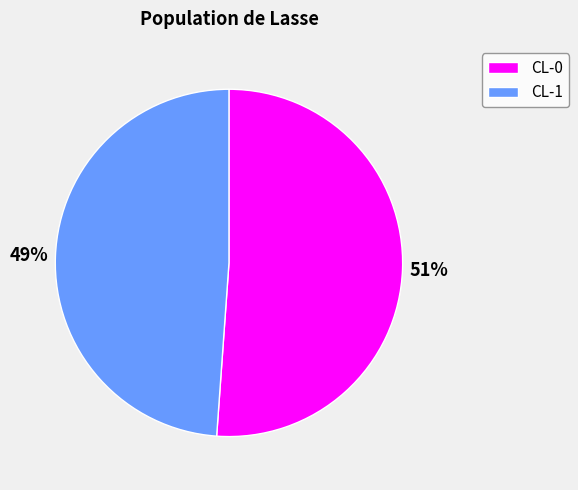

To the nearest percent, what percentage of the pie is CL-1?

49%